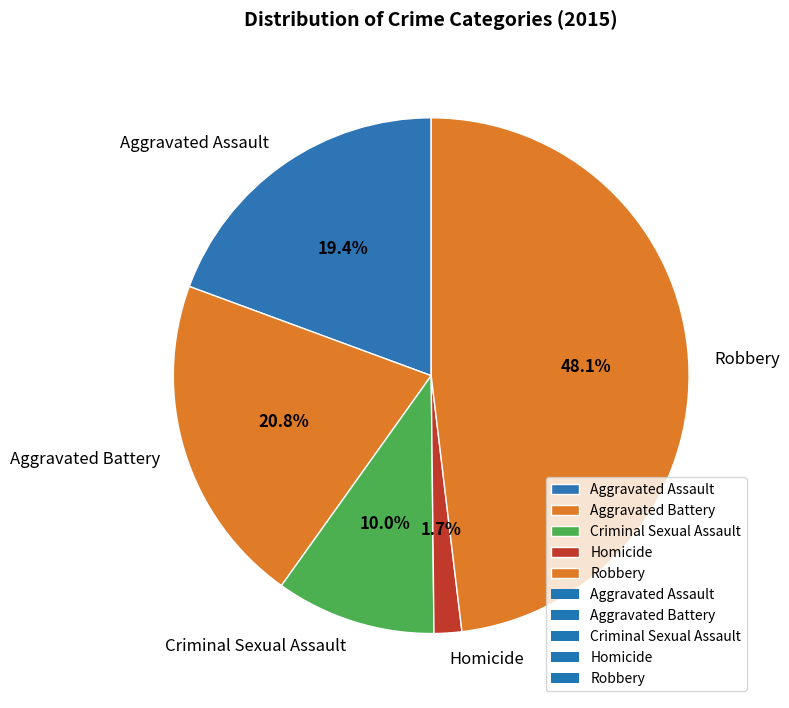

What is the total percentage of Aggravated Battery and Homicide?

22.5%